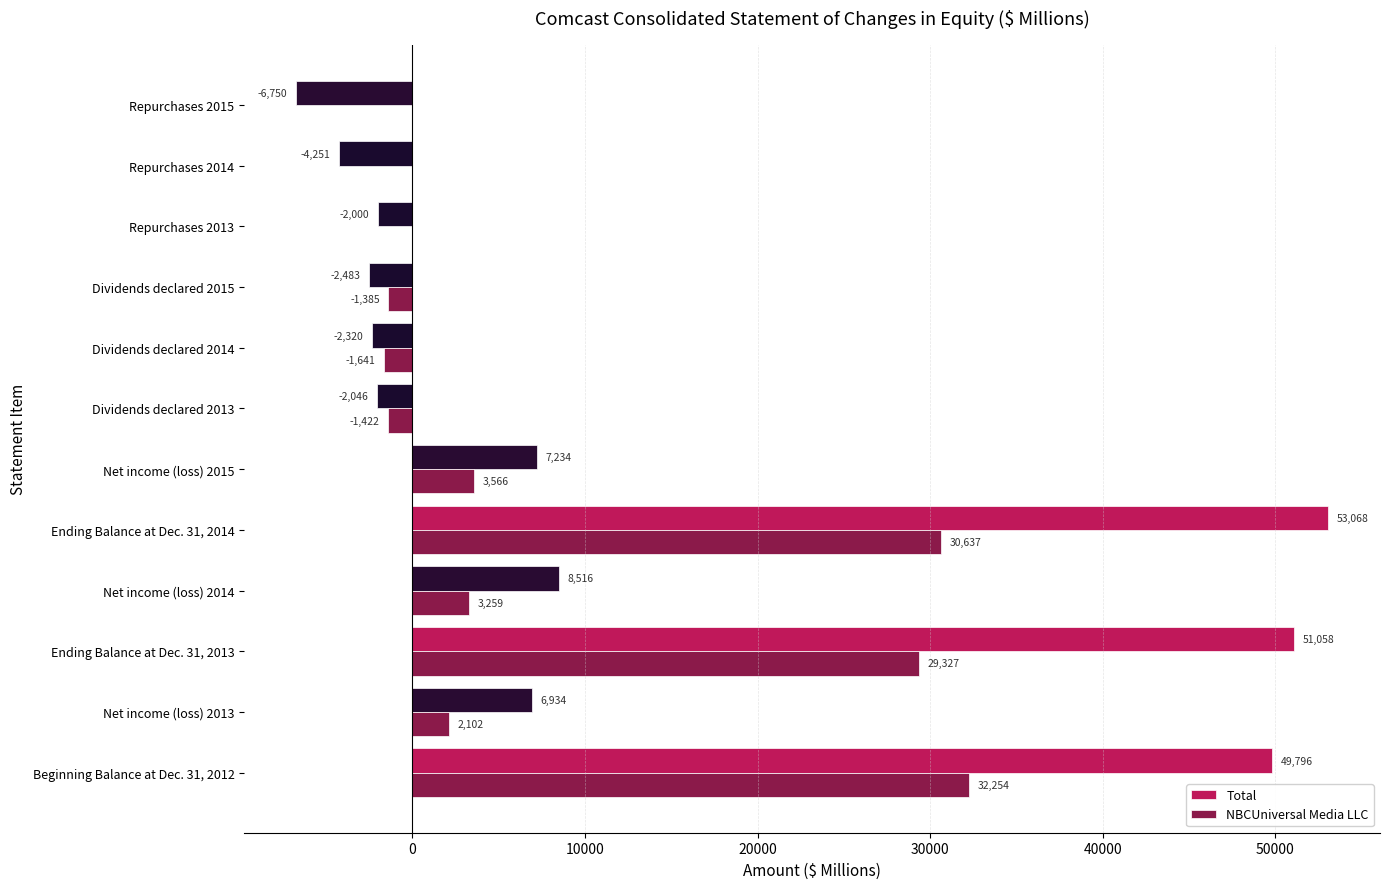

At which label is NBCUniversal Media LLC closest to 15306?

Net income (loss) 2015